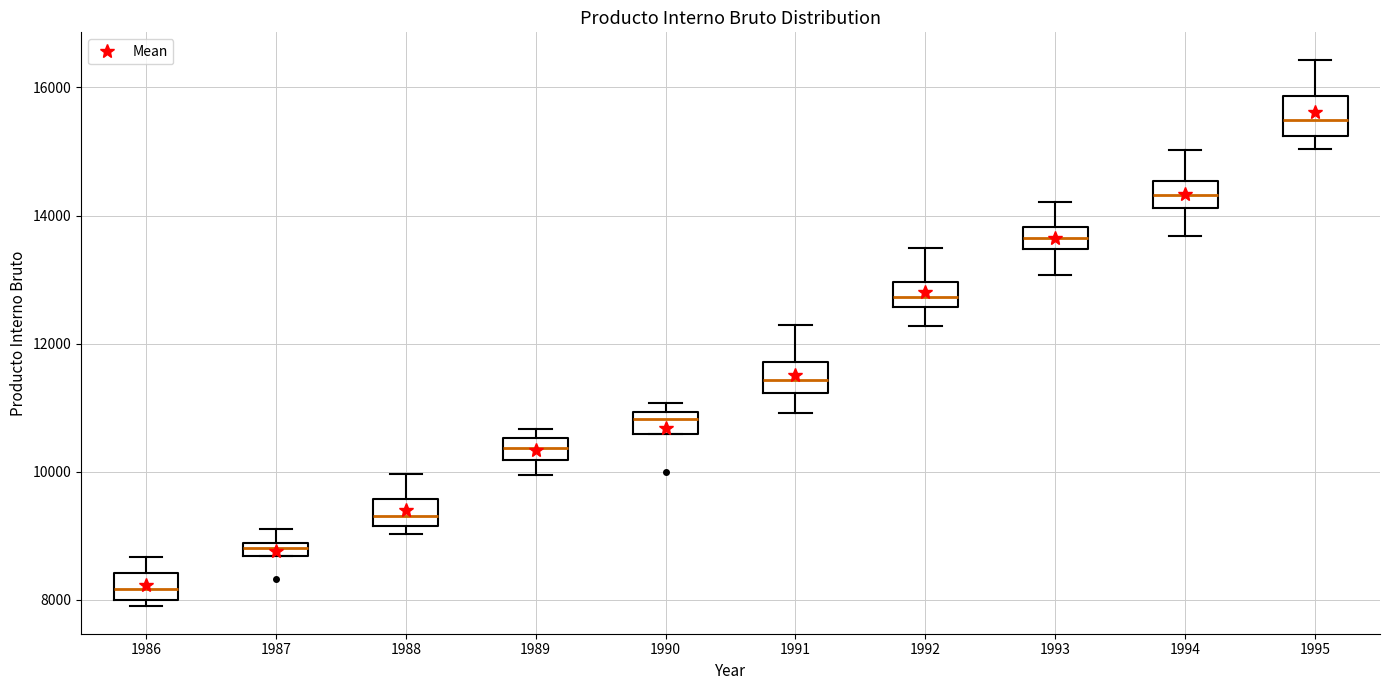

Where does the median line of the box at x = 1992 sit on the y-axis? The values are not printed on the chart, so give them approximately, as read against the axis.

12800